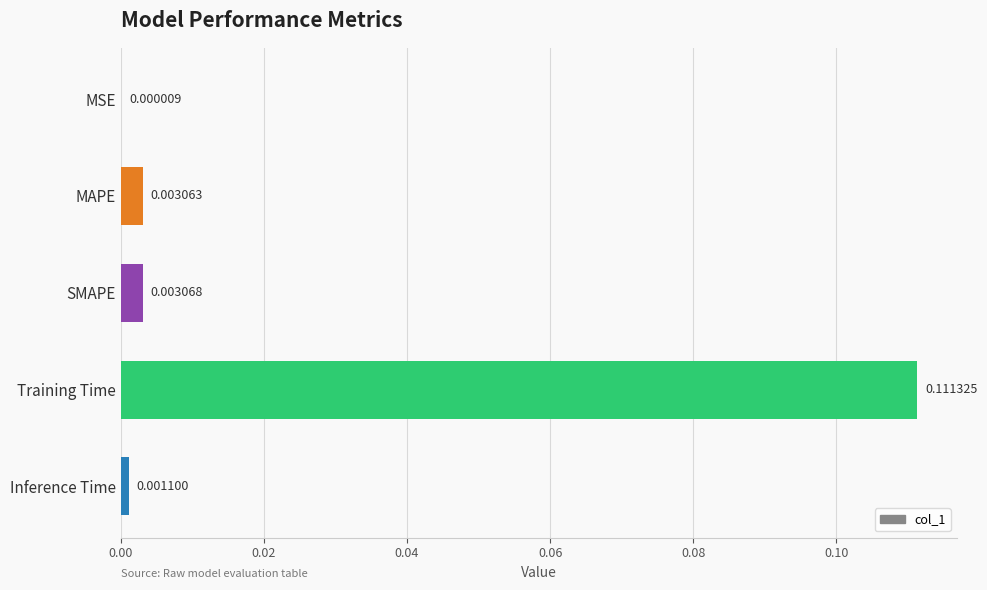

Which label corresponds to the largest value in the chart?

Training Time